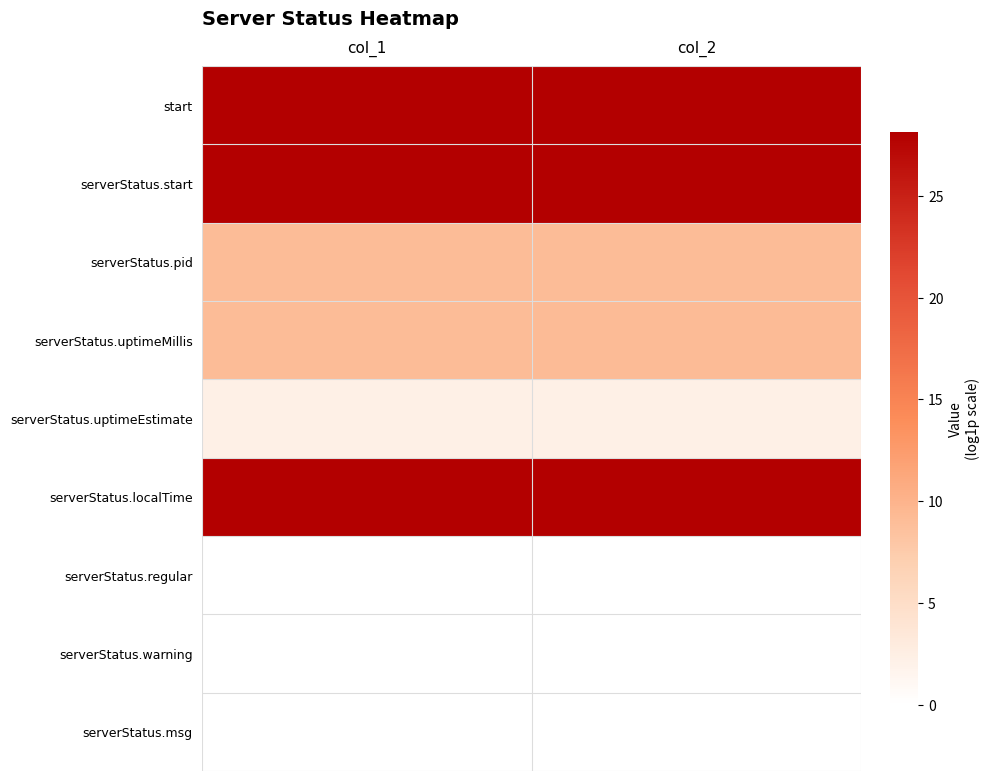

Rank the series by their maximum value, from lowest to highest.

serverStatus.regular, serverStatus.warning, serverStatus.msg, serverStatus.uptimeEstimate, serverStatus.pid, serverStatus.uptimeMillis, start, serverStatus.start, serverStatus.localTime